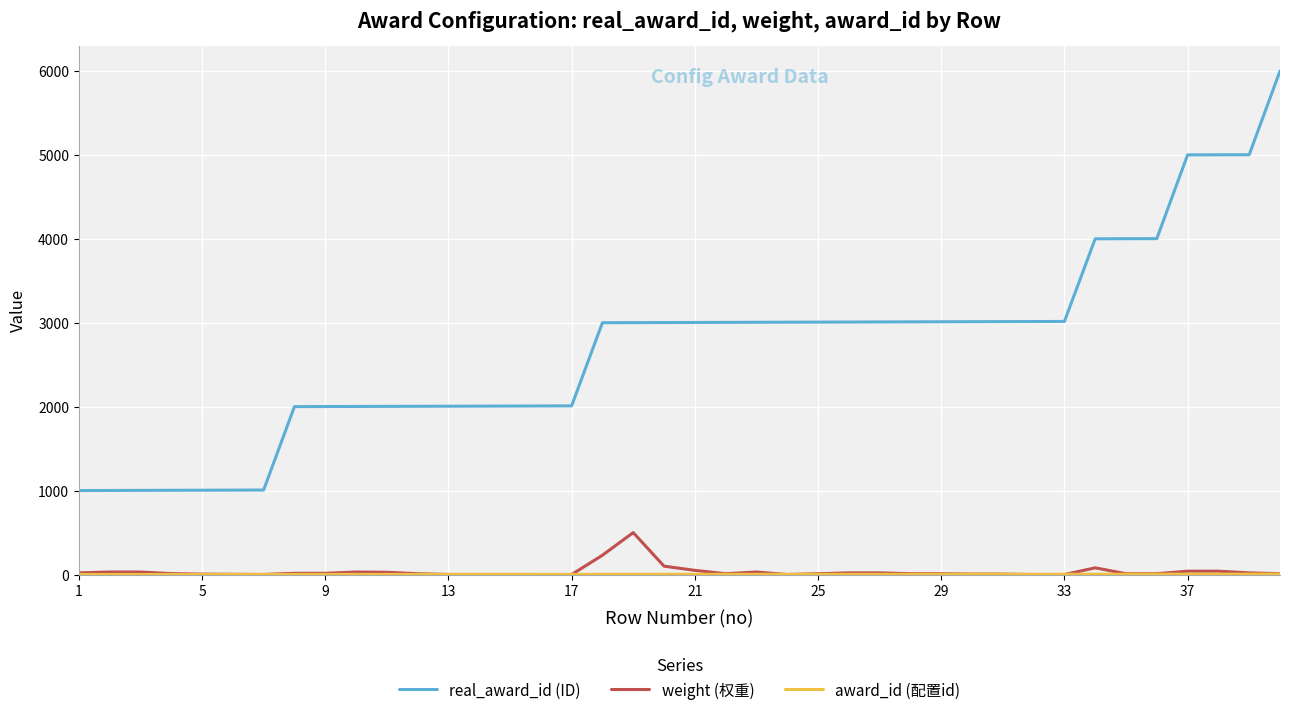

True or false: real_award_id (ID) and weight (权重) intersect in this chart.

False